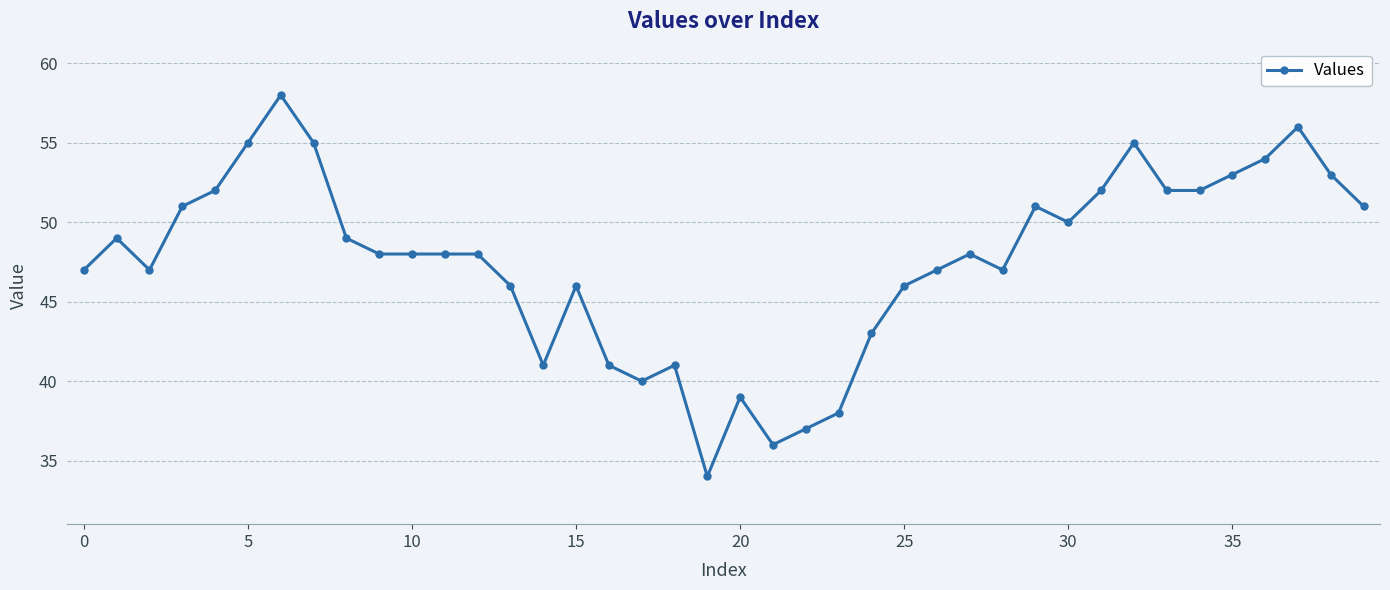

Reading right to left, what are all the values shown in this chart?

51	53	56	54	53	52	52	55	52	50	51	47	48	47	46	43	38	37	36	39	34	41	40	41	46	41	46	48	48	48	48	49	55	58	55	52	51	47	49	47